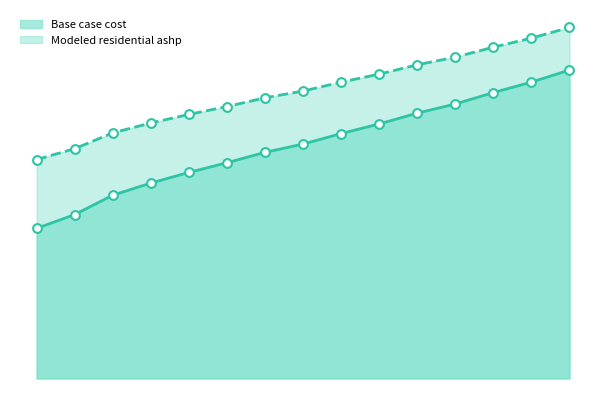

Which series contains the lowest Y value?

Base case cost